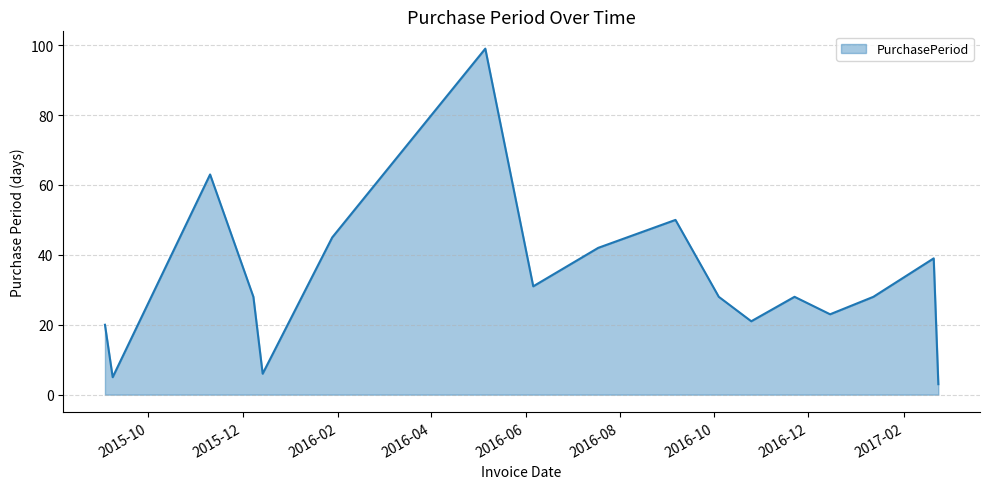

What is the smallest value displayed?

3